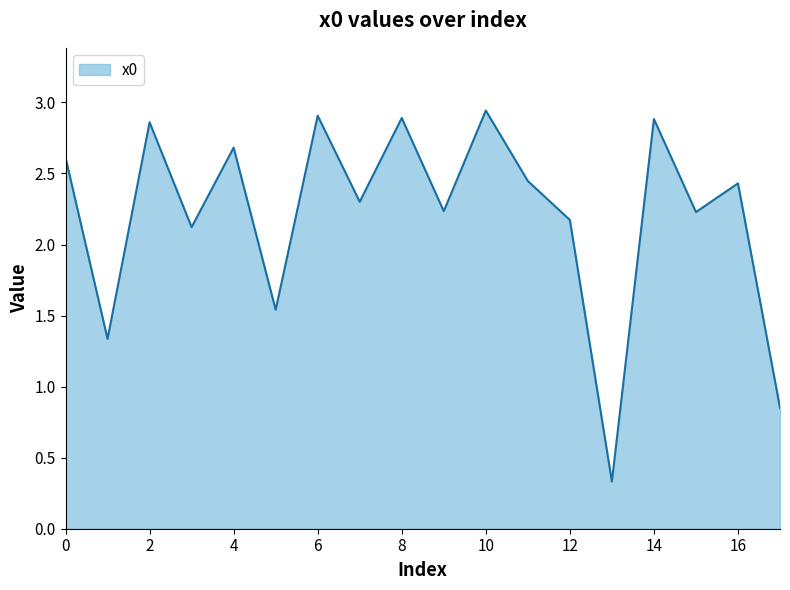

What is the smallest value displayed?

0.3